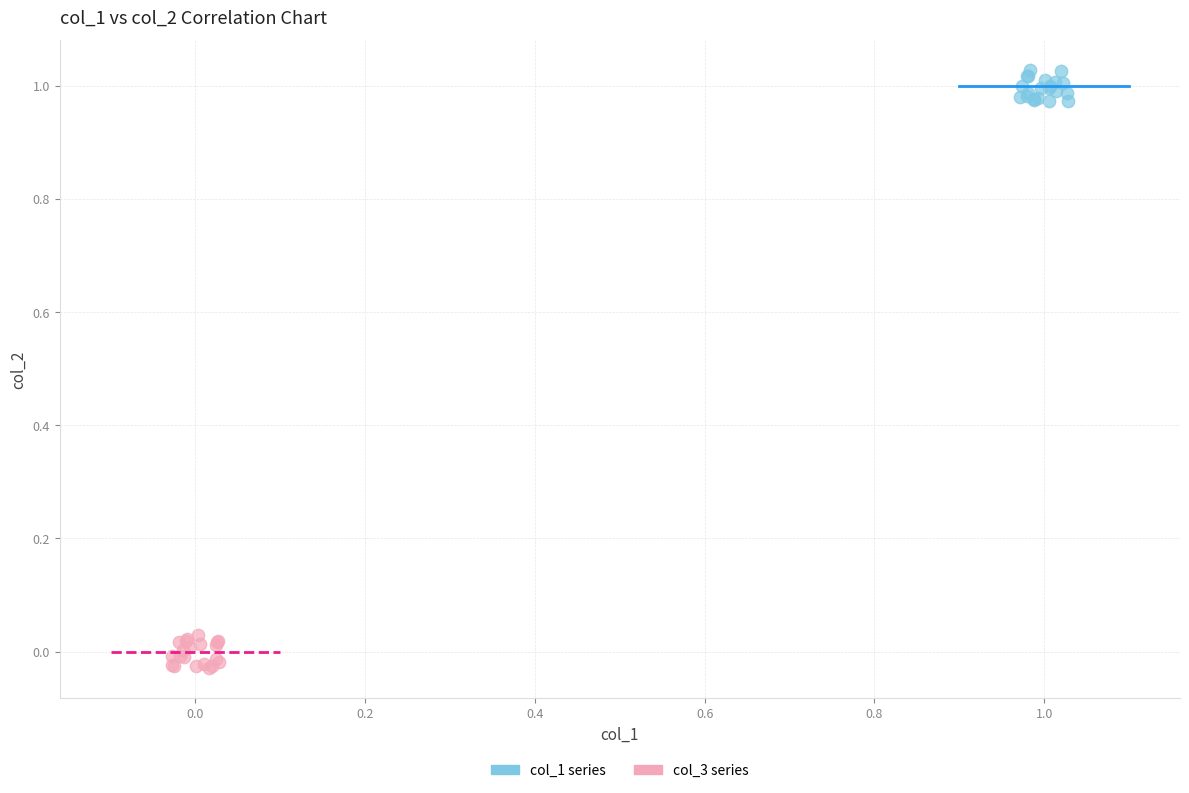

Which series contains the lowest Y value?

col_3 series